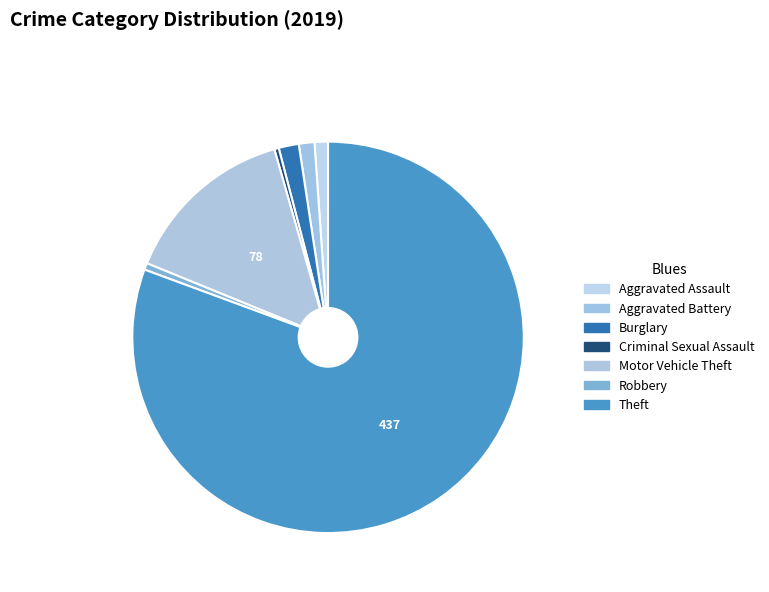

How many segments does this pie chart have?

7